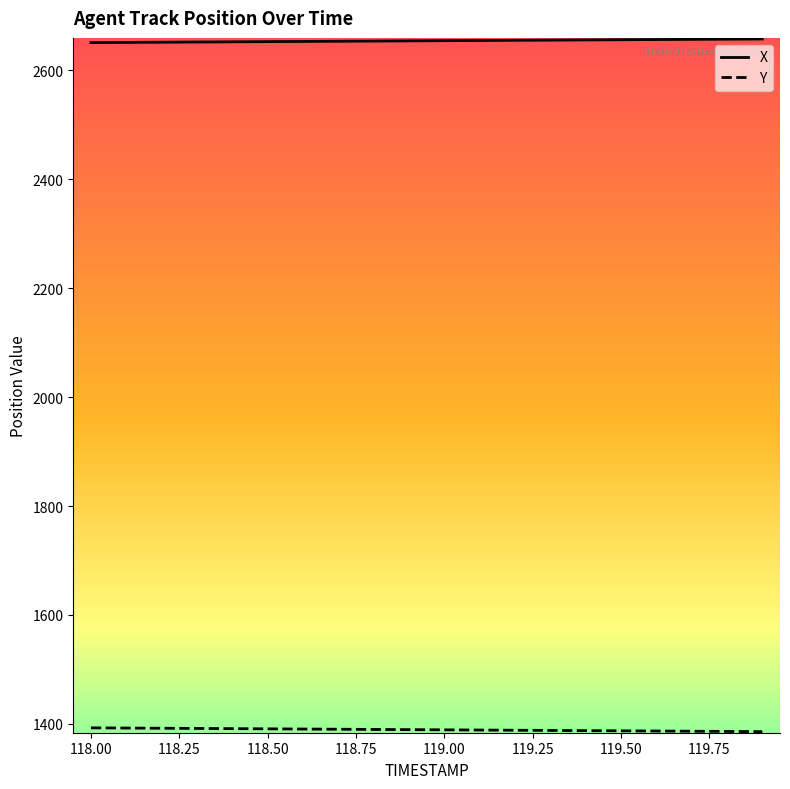

Which series has the largest total across all categories?

X